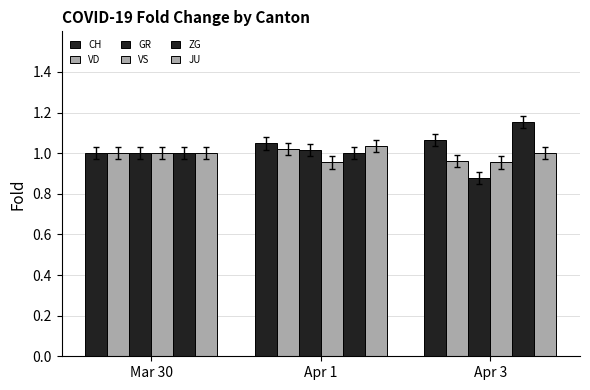

Between Mar 30 and Apr 1, which series saw the biggest shift?

CH